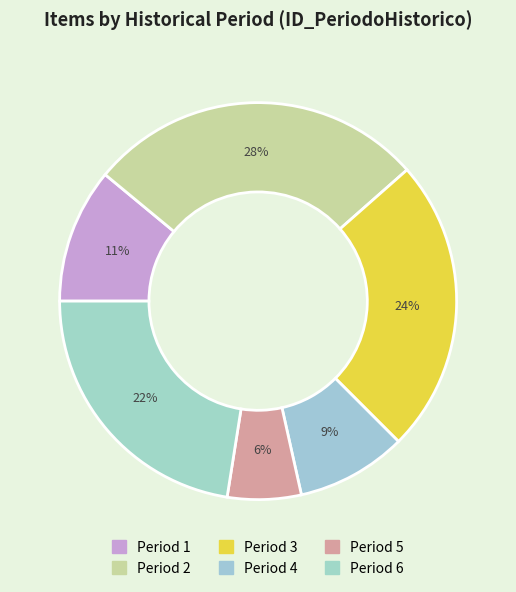

How many segments does this pie chart have?

6